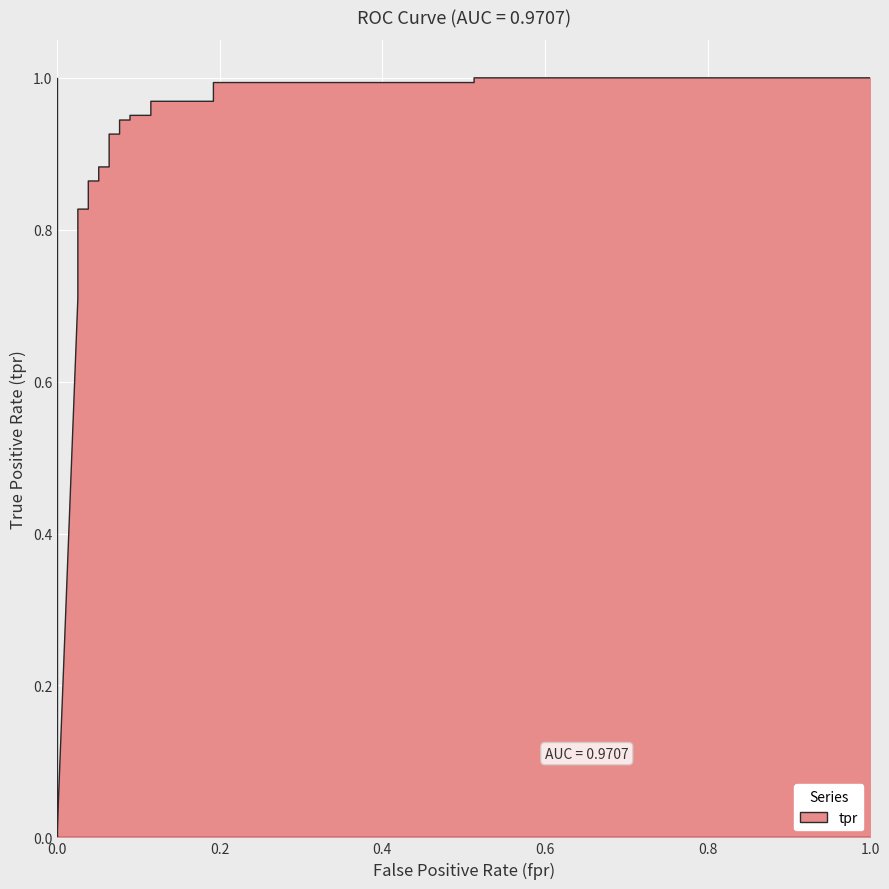

True or false: the data shows 0.5 at 11.

False